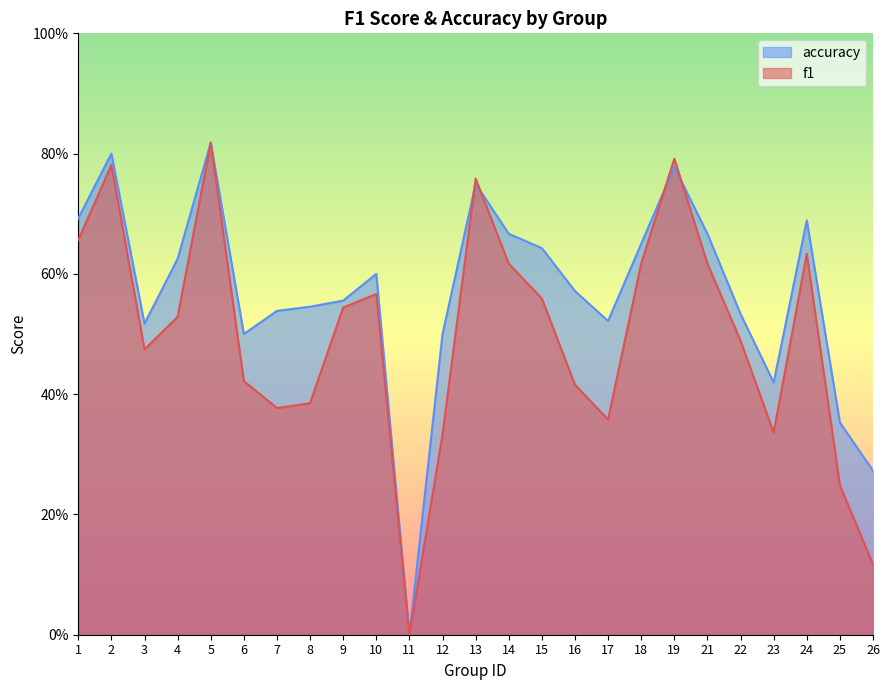

True or false: accuracy has a value of 0.3 at 15.

False